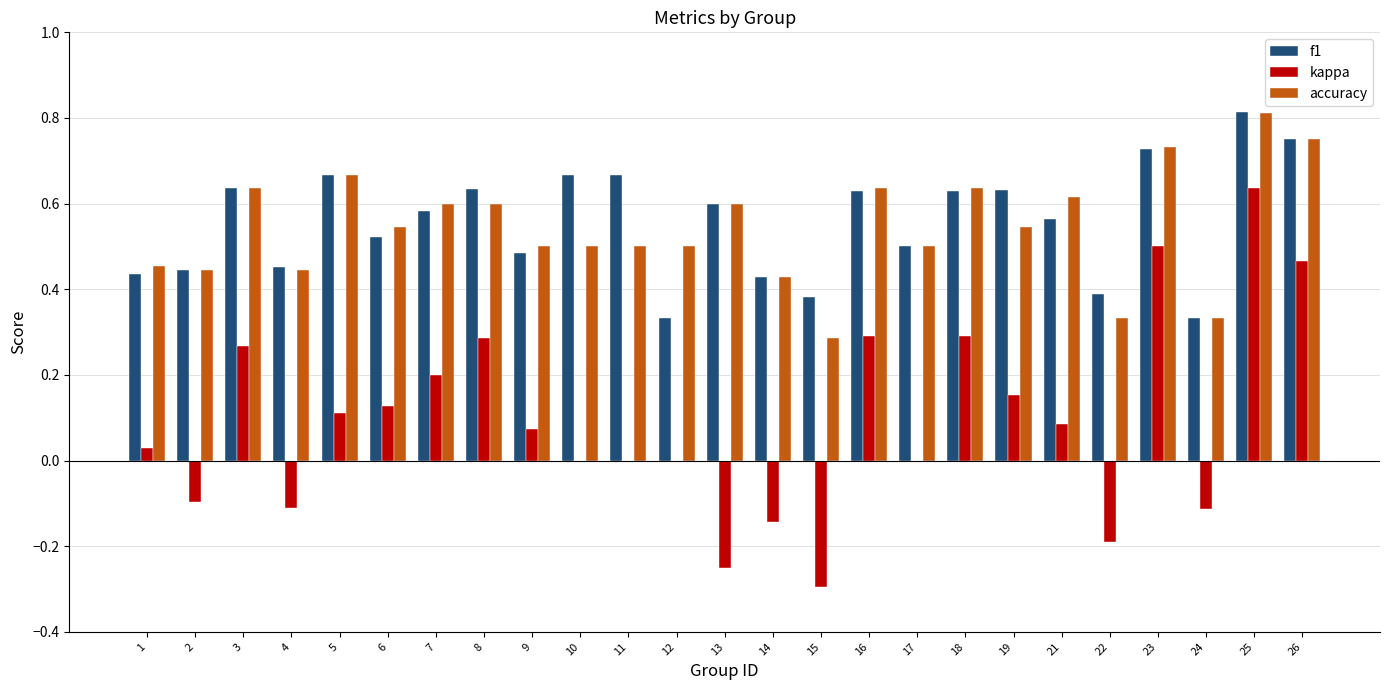

Which category has the highest value across all series?

25